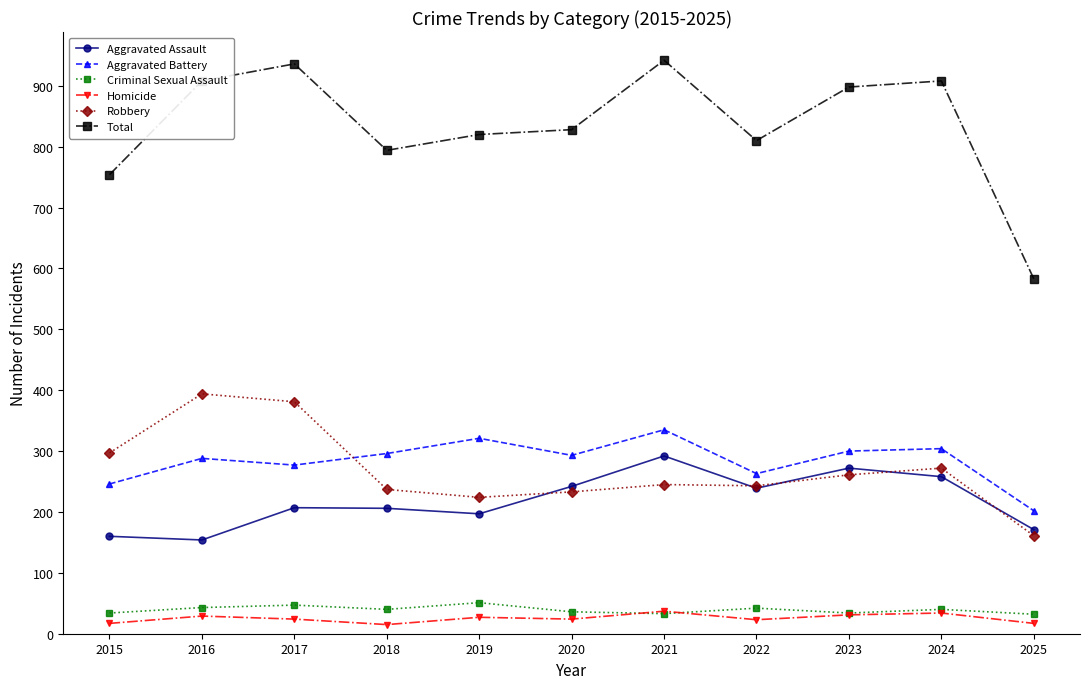

What is the total value across all series at 2021?

1884